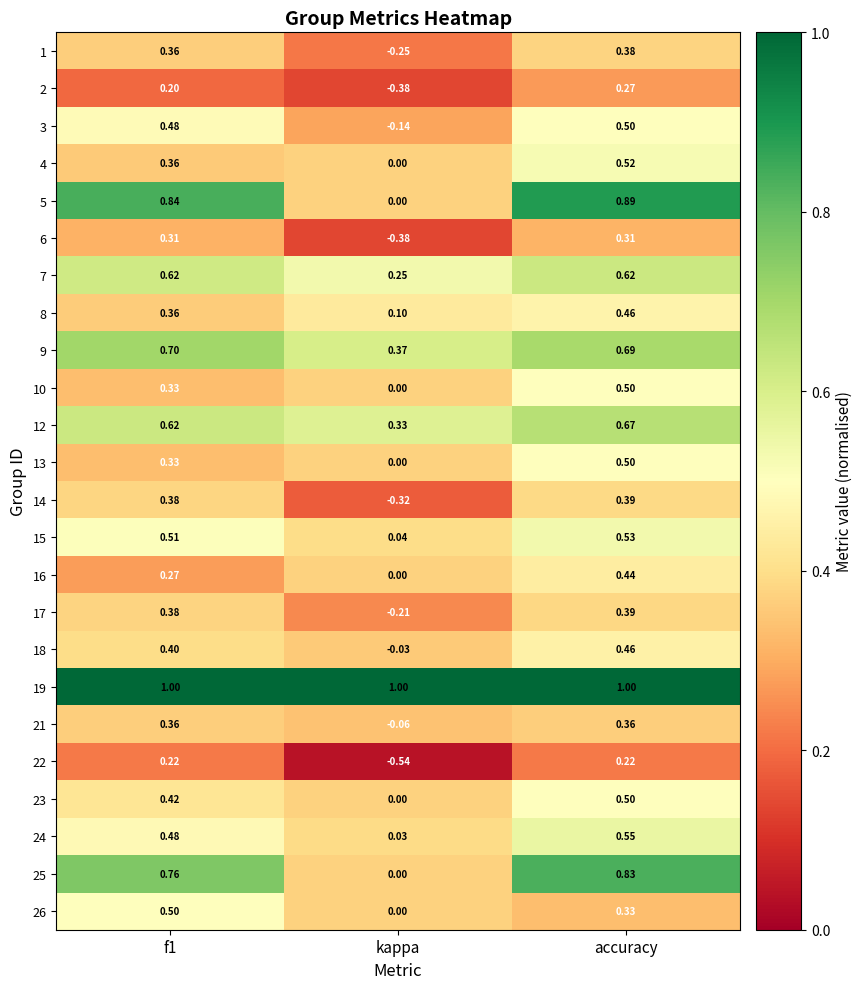

At which label is 17 closest to 0?

kappa